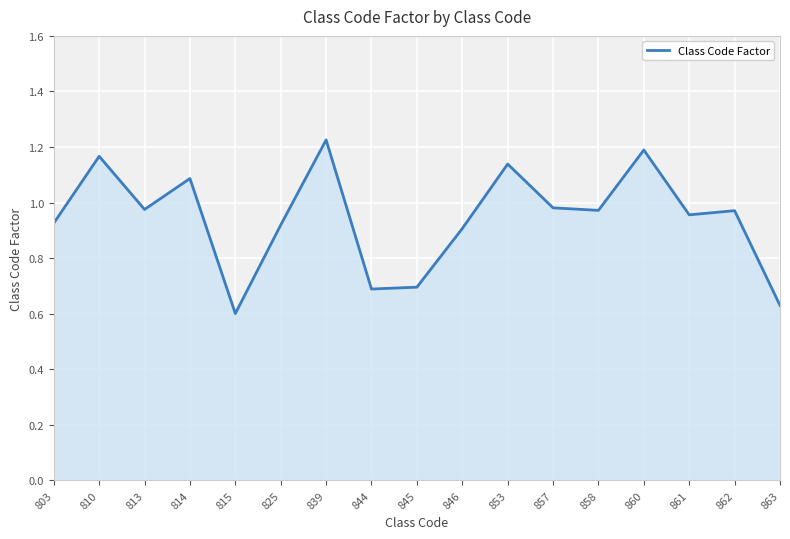

True or false: the data shows 0.9 at 803.

True